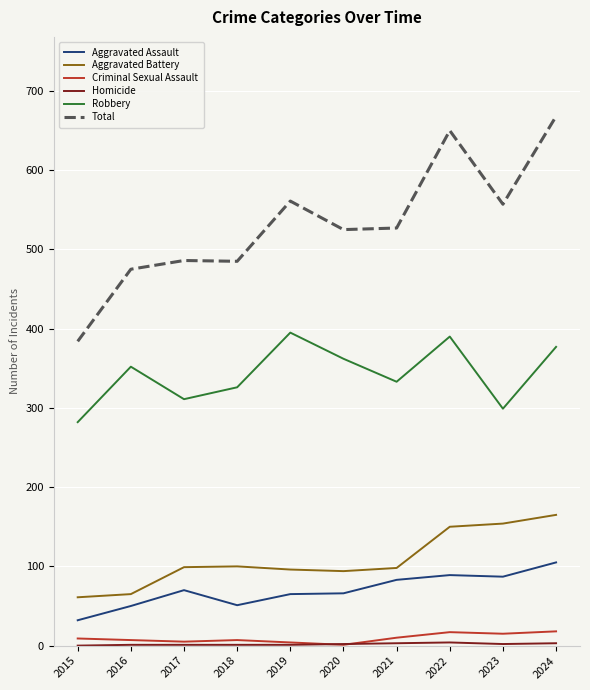

Is the value of Criminal Sexual Assault at 2019 greater than the value of Total at 2024?

No